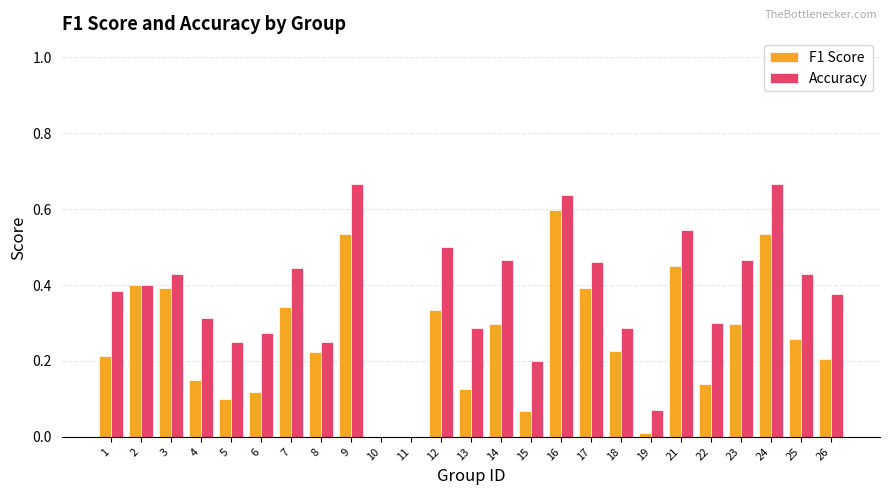

Which series changed the most between 3 and 5?

F1 Score